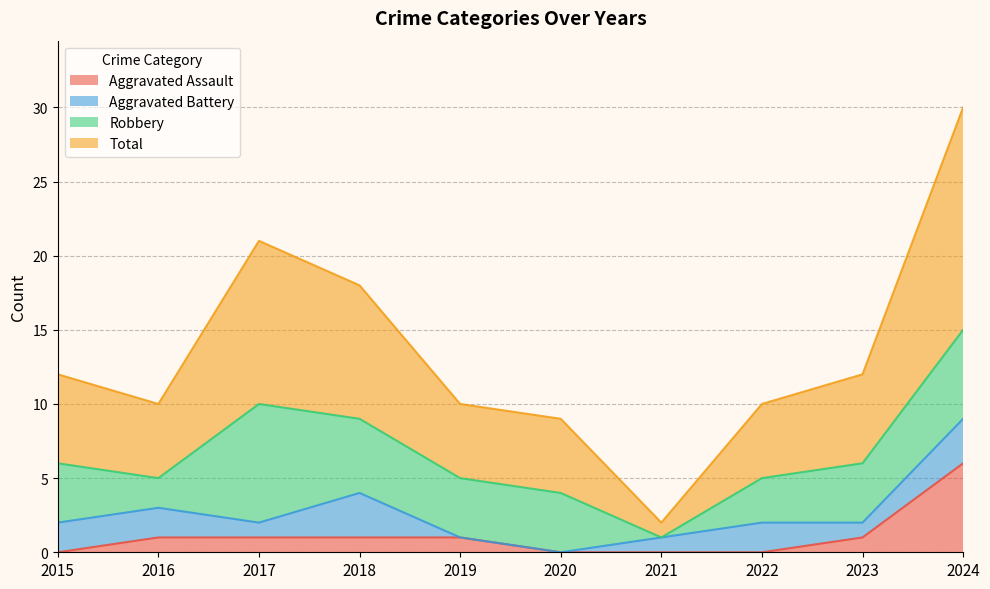

Which series has the largest range (max minus min)?

Total